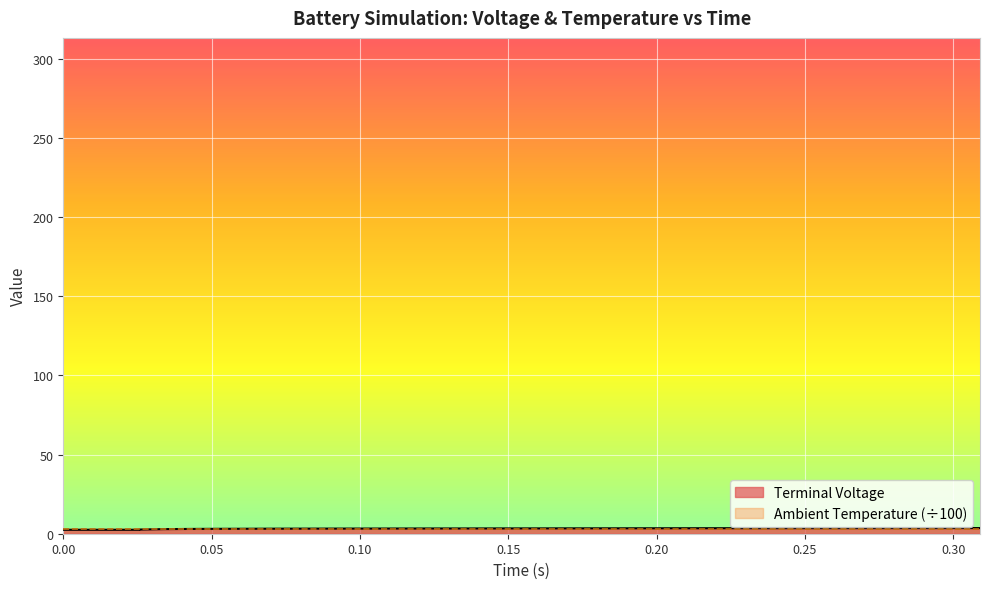

What is the difference between the maximum and minimum values?

1.1